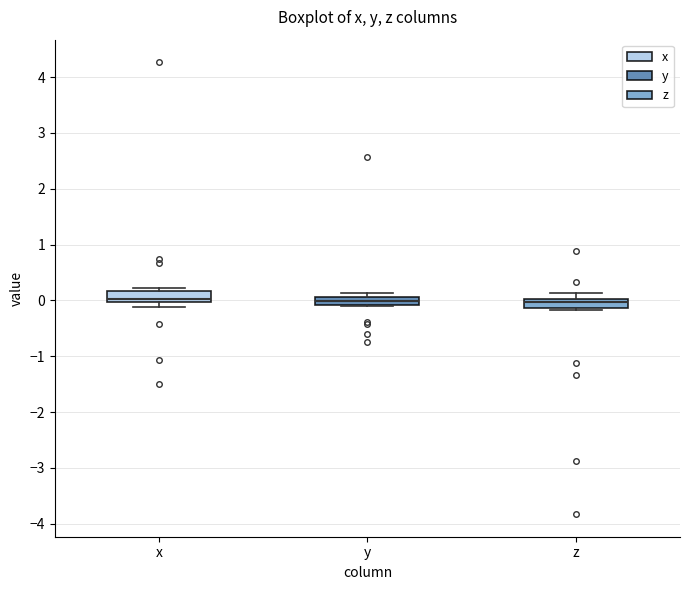

Where is the lower edge of the box for y on the y-axis? The values are not printed on the chart, so give them approximately, as read against the axis.

-0.1